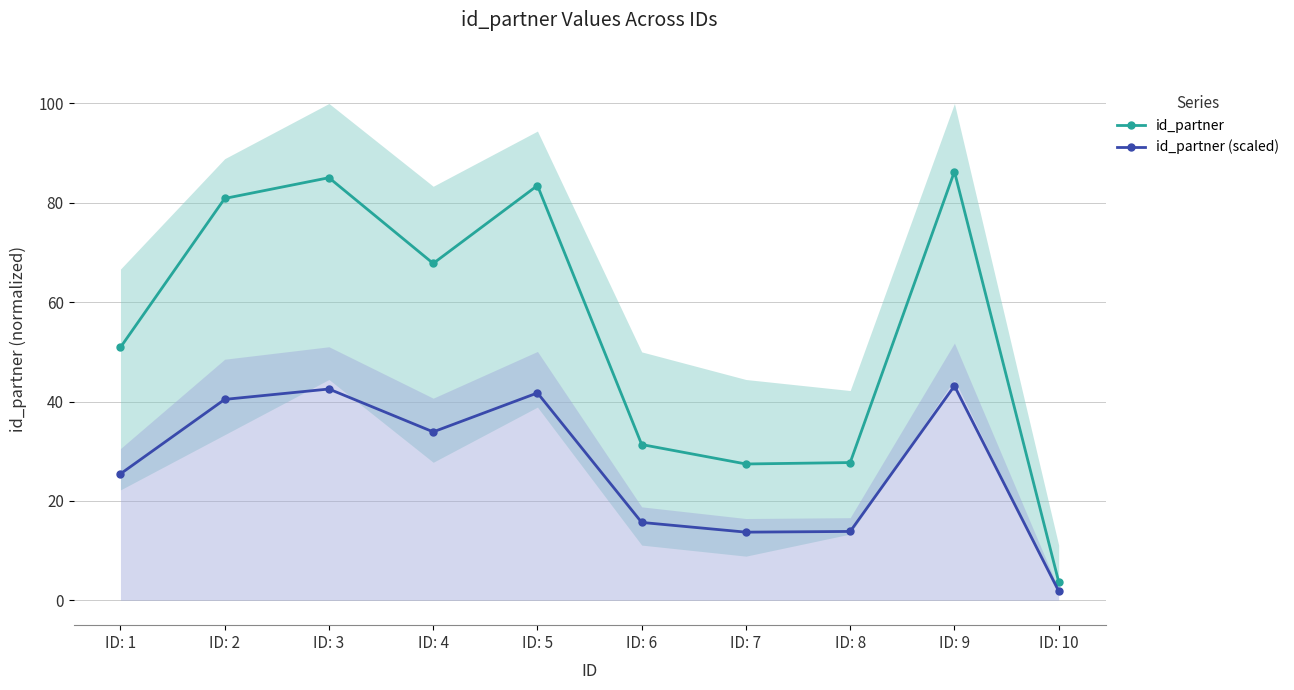

True or false: id_partner and id_partner (scaled) cross at least once.

False